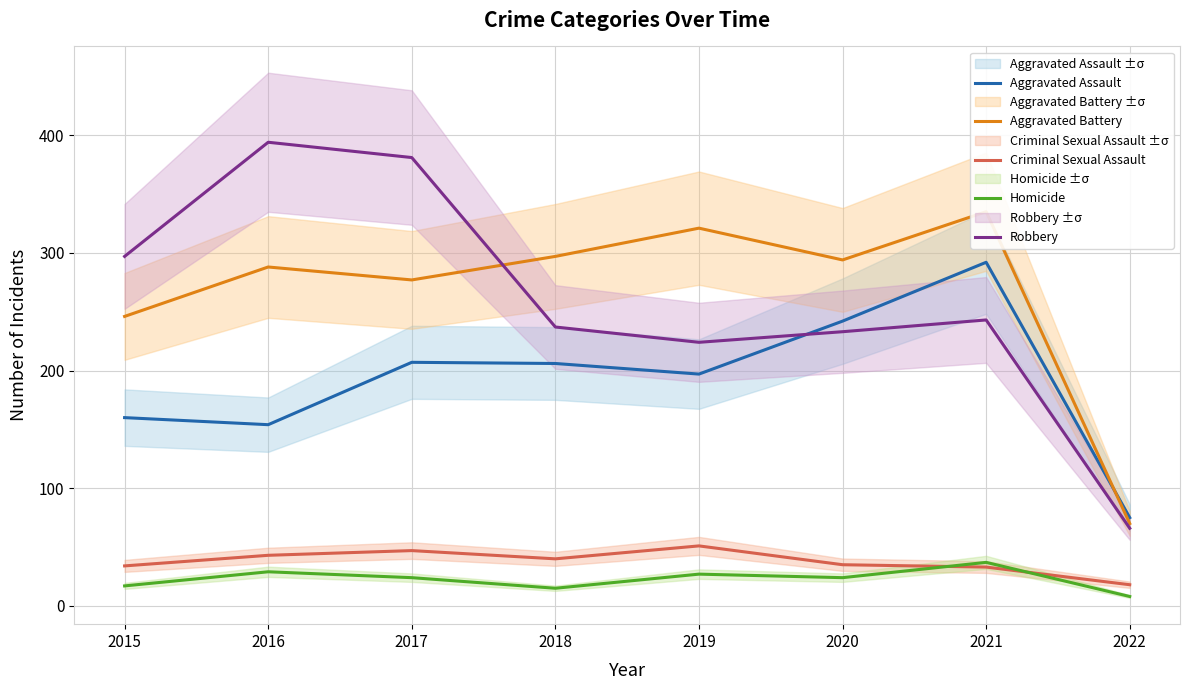

What is the difference between the Aggravated Battery values at 2017 and 2021?

58